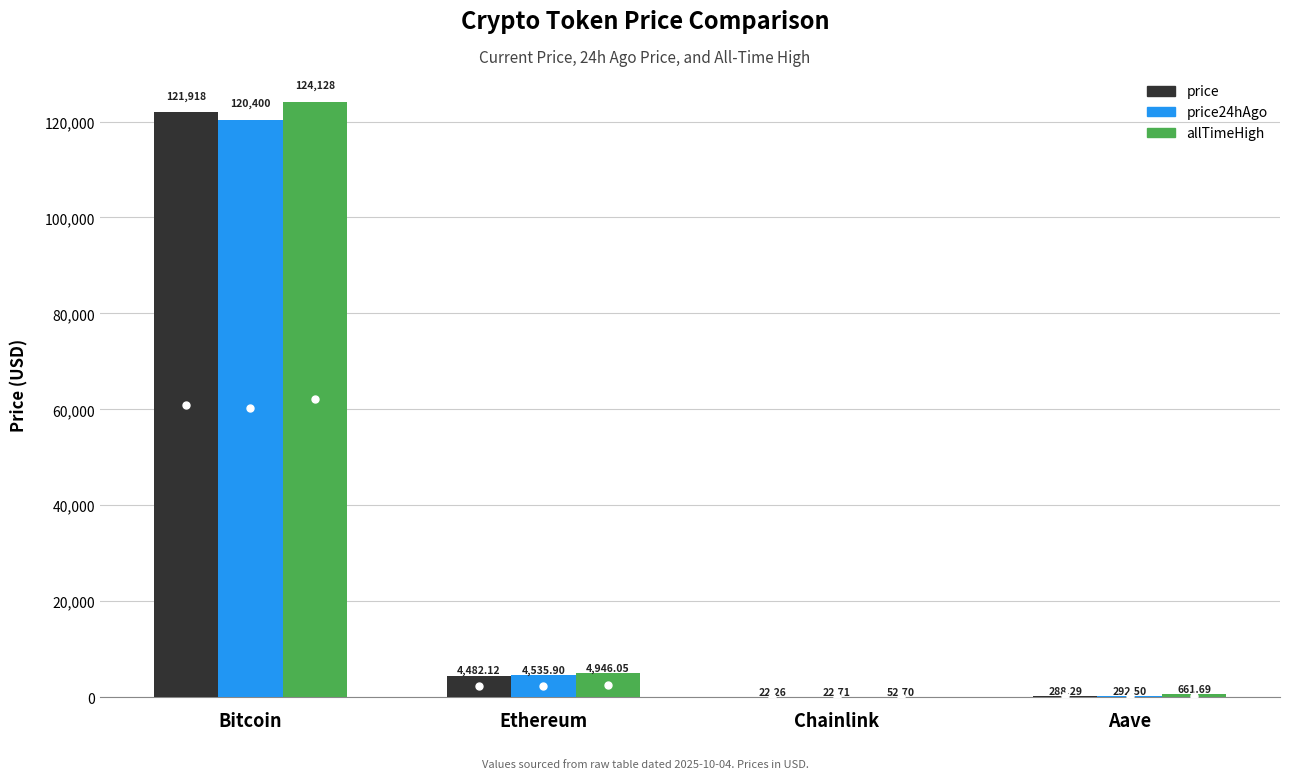

How many values in the price24hAgo series exceed 4535?

2